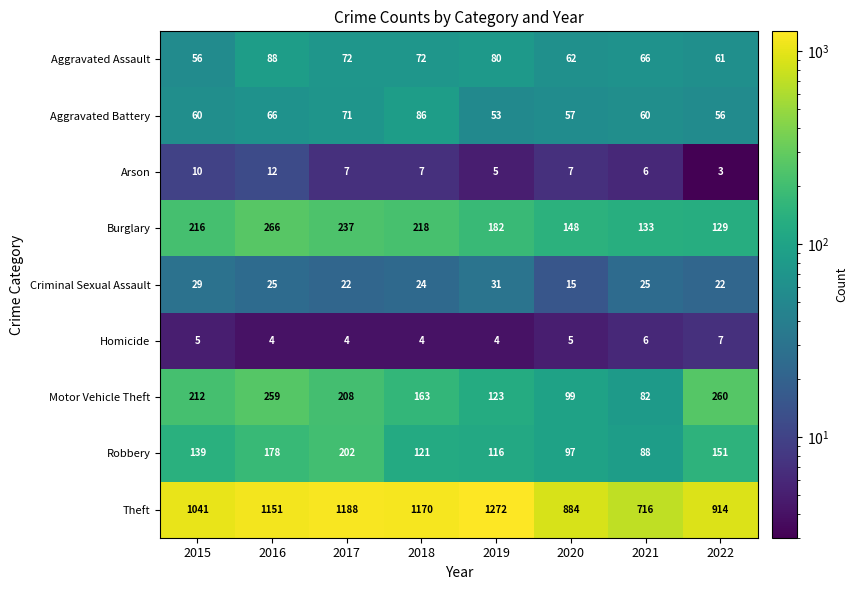

Which series has the widest spread of values?

Theft